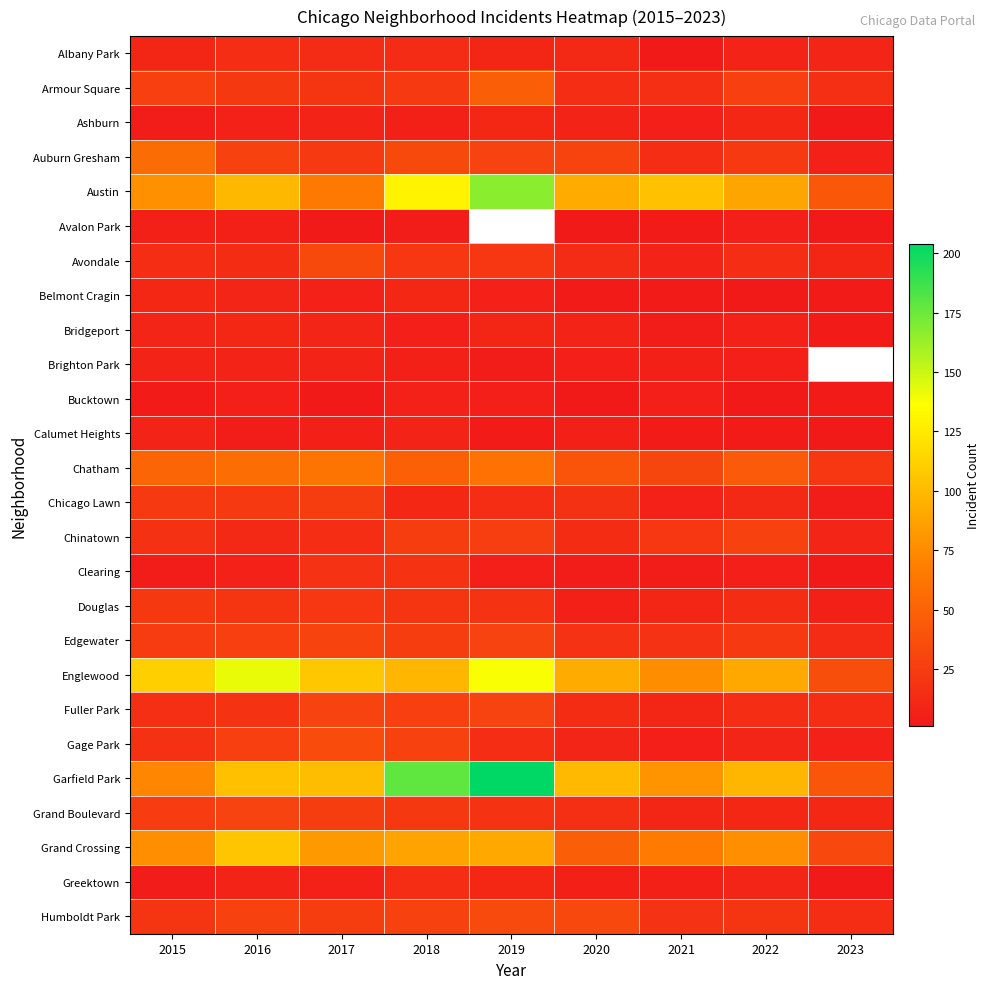

What is the minimum value shown in the chart?

1.0